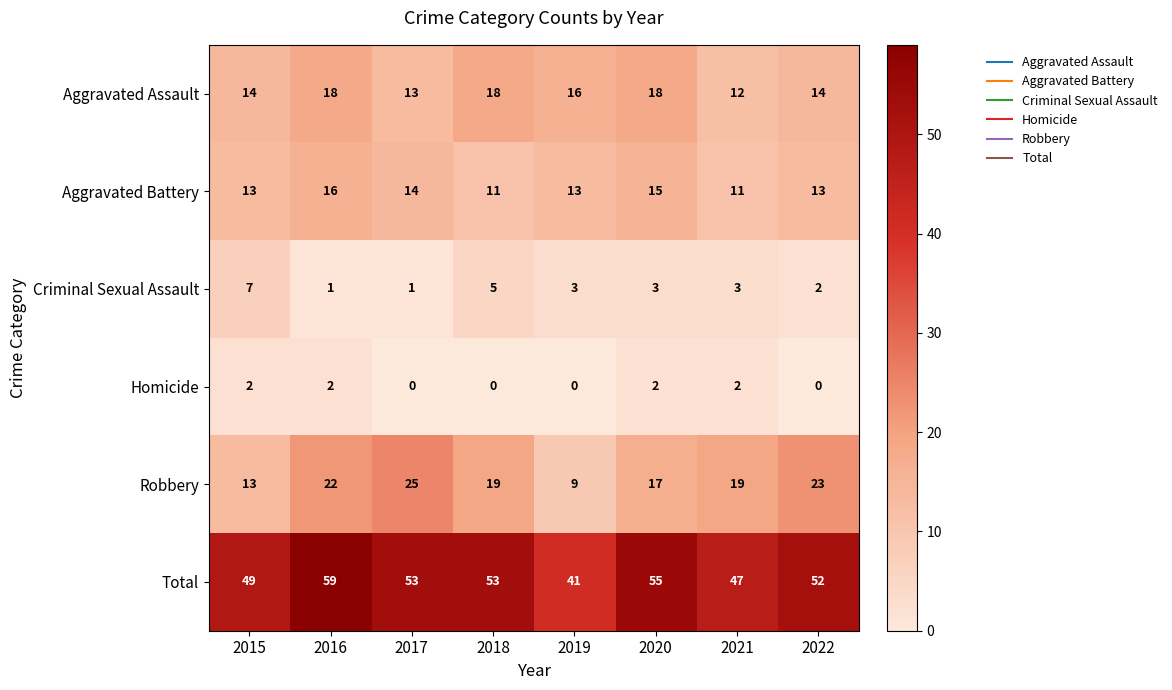

The Aggravated Battery series shows 17 at 2015. True or false?

False